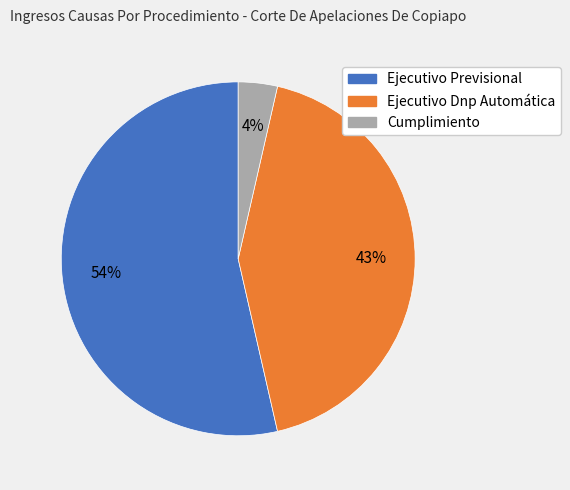

Is it true that Ejecutivo Dnp Automática is 43% of the pie?

True